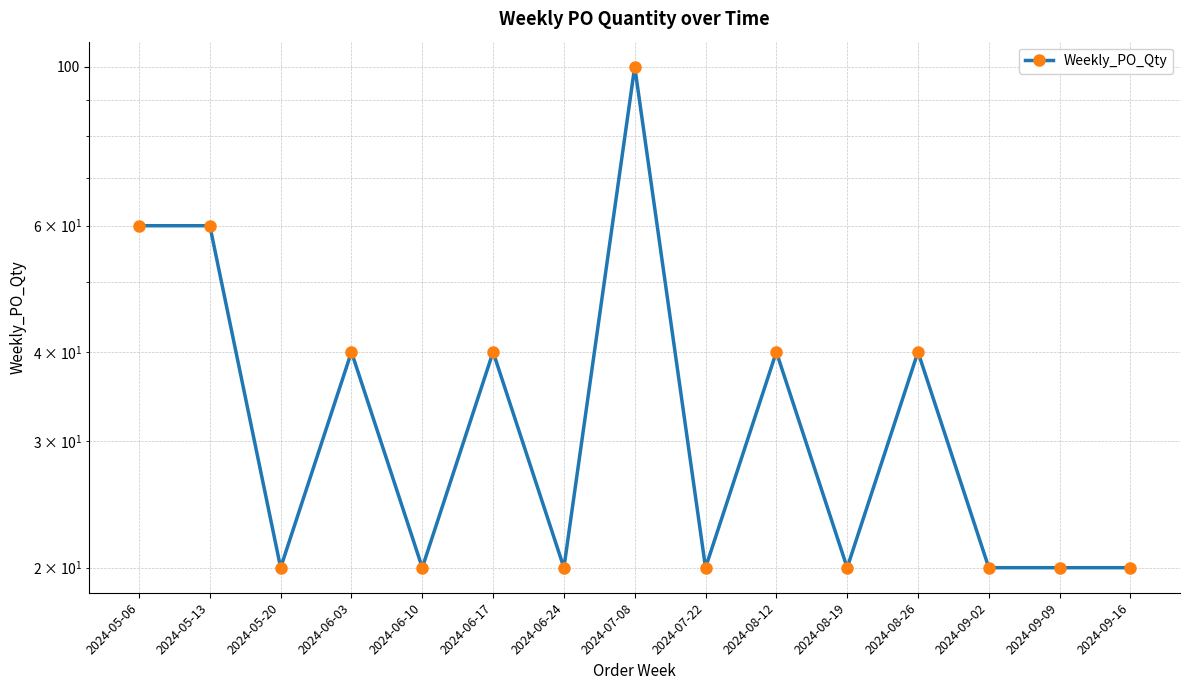

What is the greatest value displayed?

100